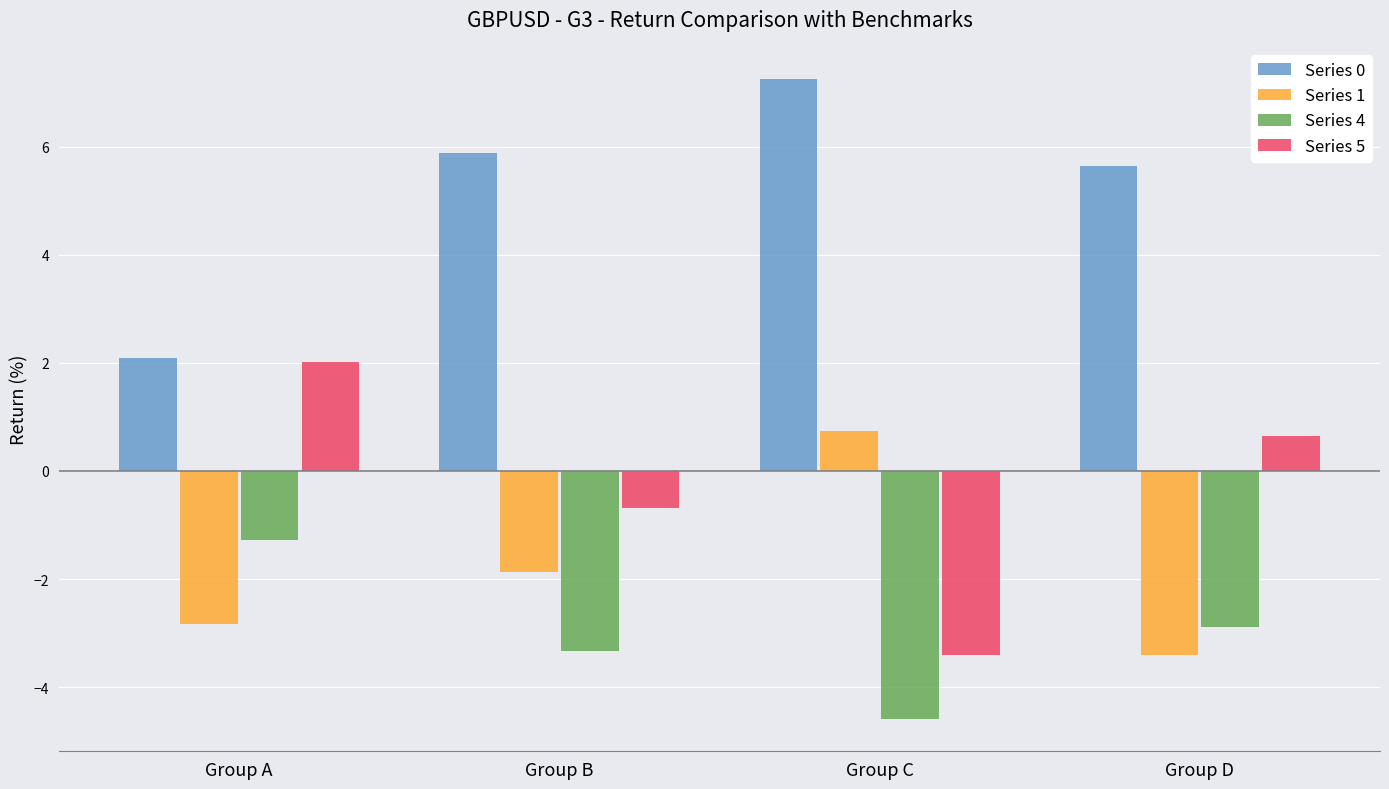

Is the value of Series 5 at Group B greater than the value of Series 4 at Group C?

Yes